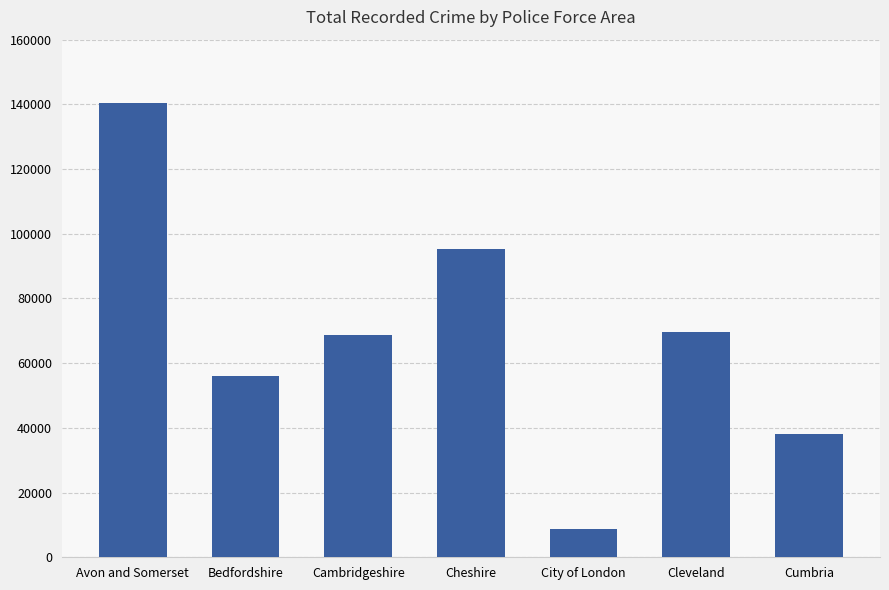

What is the label of the 6th bar from the left?

Cleveland